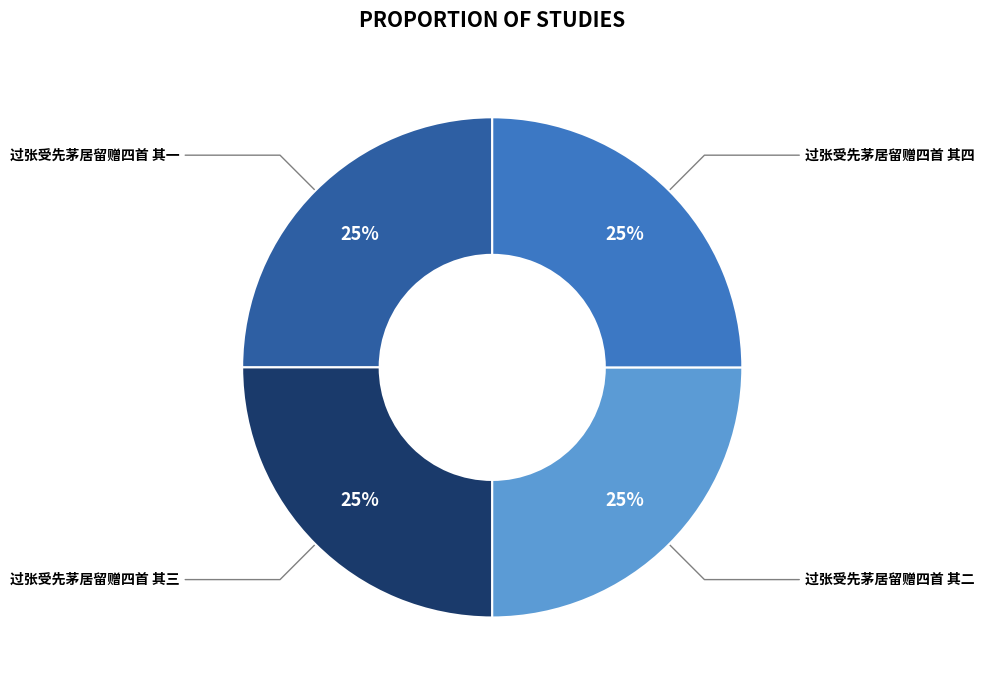

Count the number of slices in the pie.

4